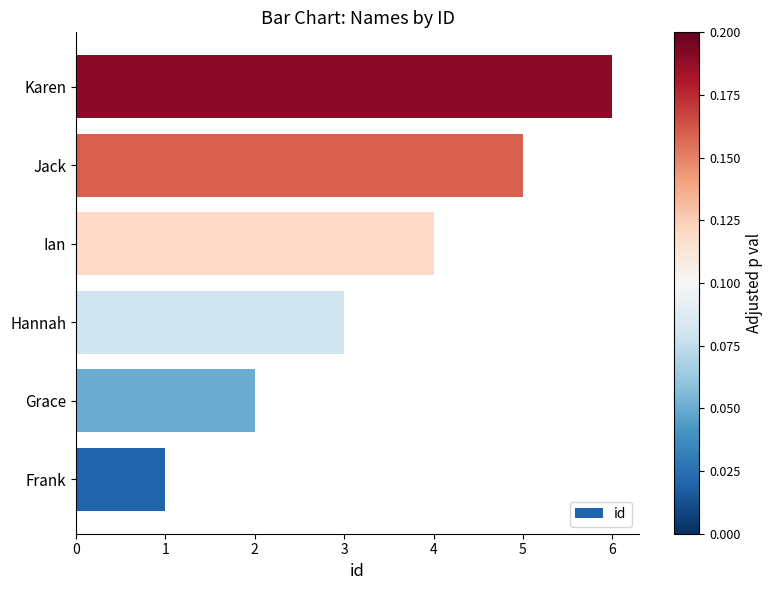

The chart shows a value of 9 at Karen. True or false?

False